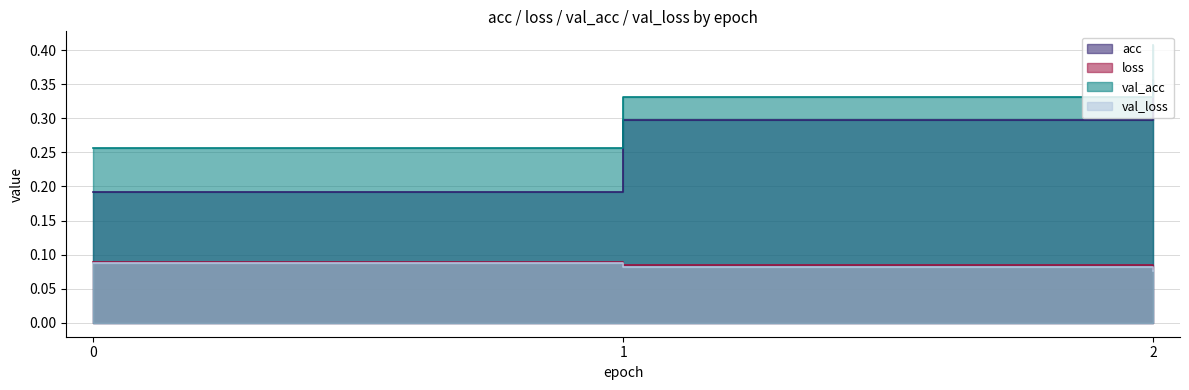

What is the value of the acc point at the 2nd from the left?

0.3